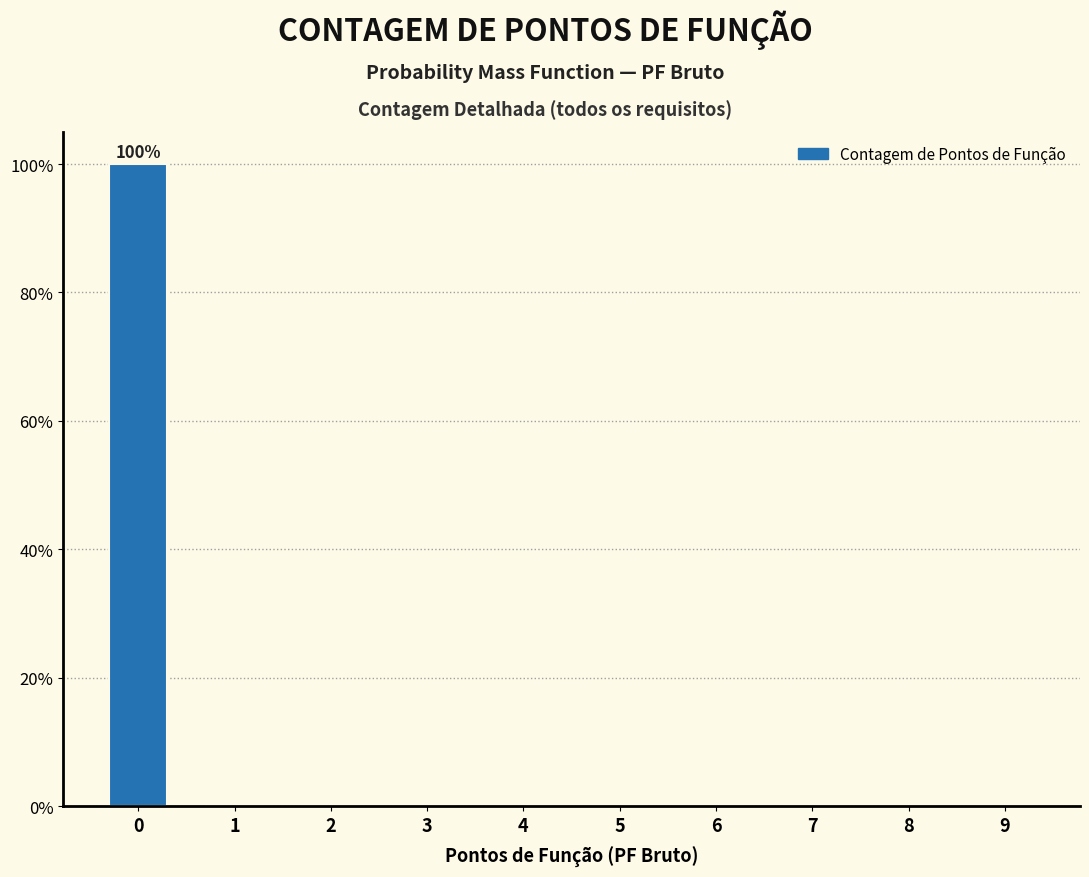

Reading left to right, list all the values displayed in this chart.

0=100	1=0	2=0	3=0	4=0	5=0	6=0	7=0	8=0	9=0